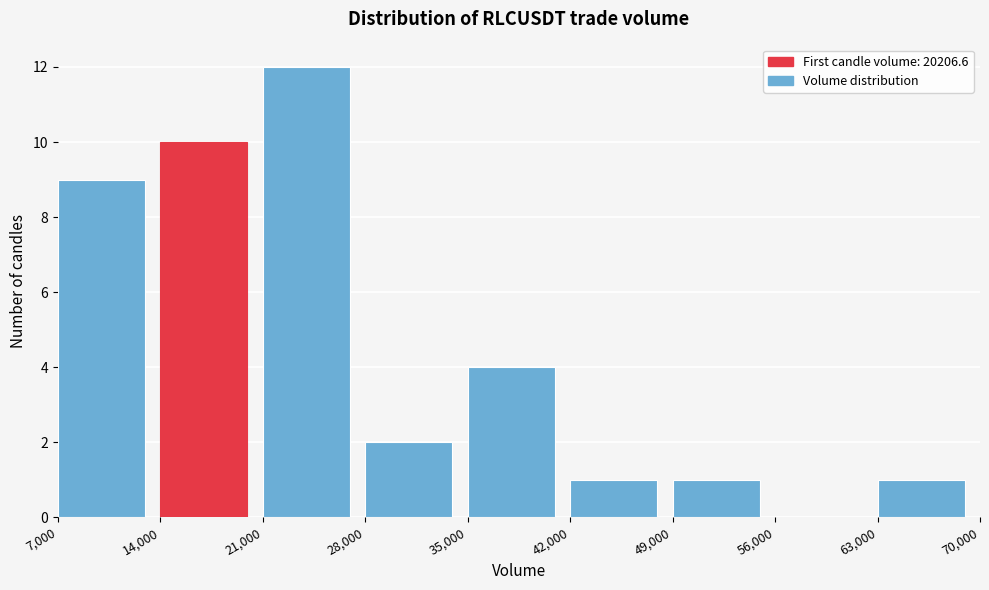

Which range on the x-axis has the tallest bar?

21,000 to 28,000